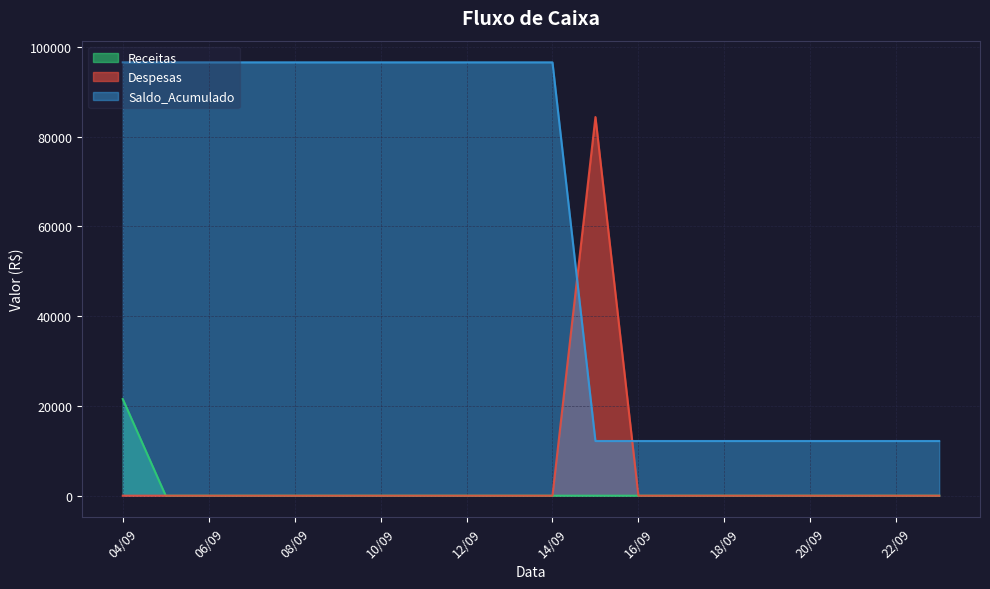

What is the average value of the Despesas series?

4218.3